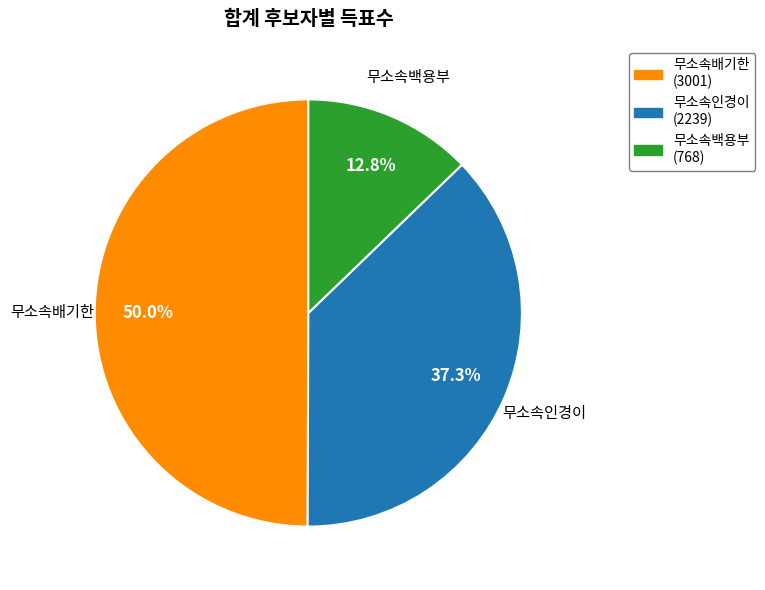

Is 무소속백용부 the majority of the pie?

No